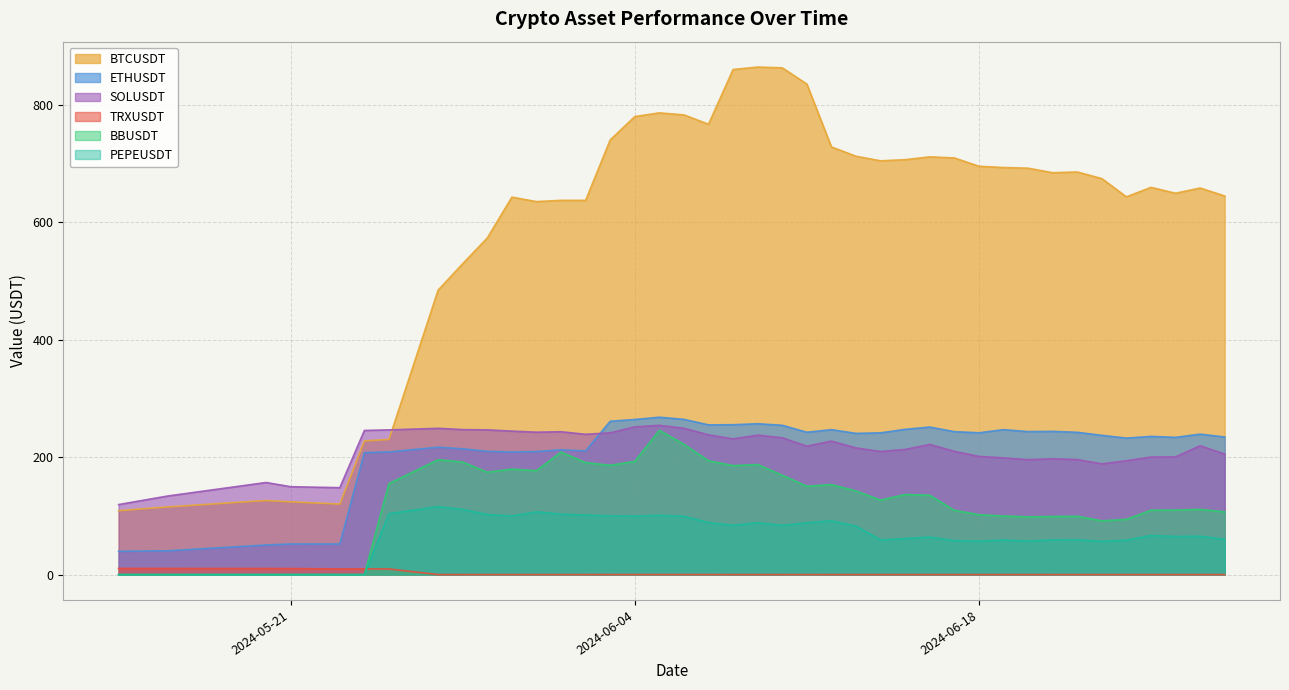

True or false: BTCUSDT and PEPEUSDT intersect in this chart.

False